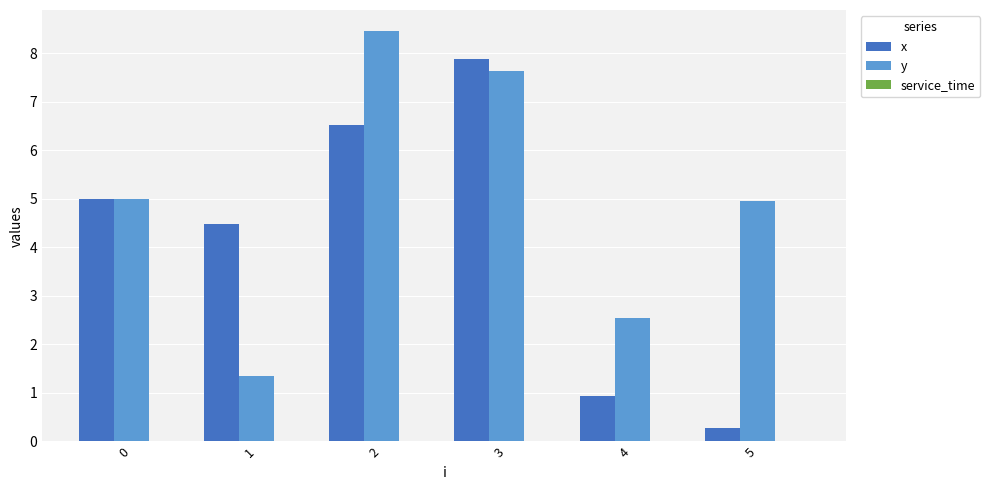

What is the value of the x bar at the 3rd from the left?

6.5